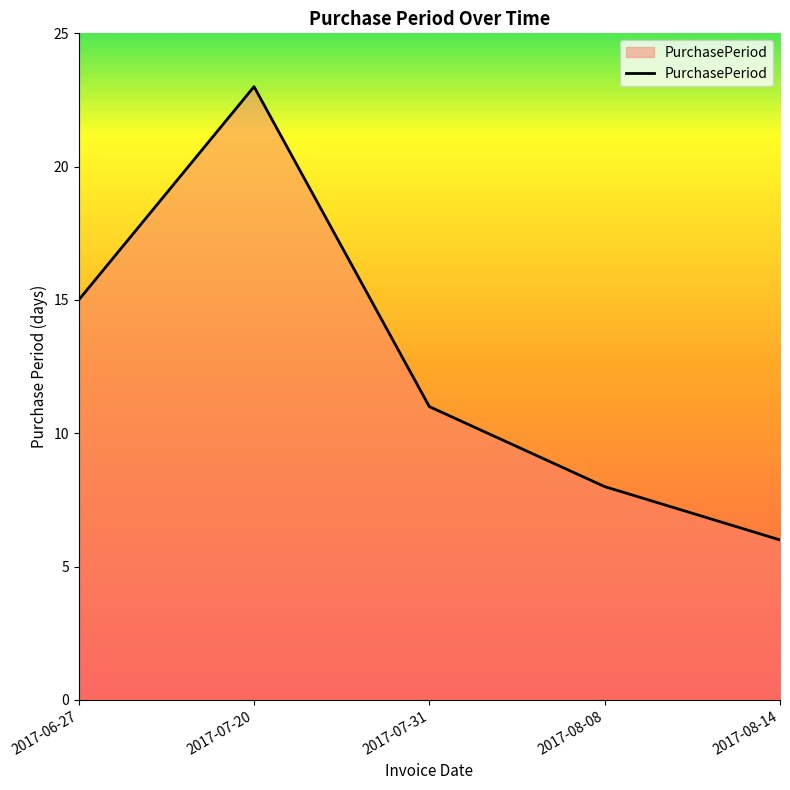

Which category has the lowest value across all series?

2017-08-14